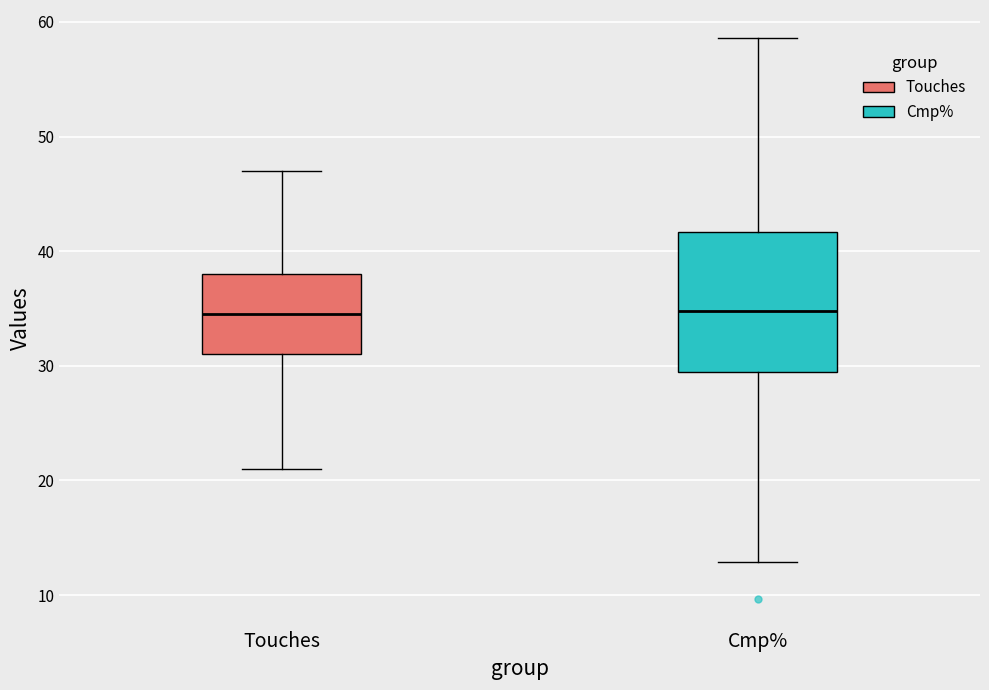

Reading left to right, transcribe this box plot: for each box, give where its median line is, the range the box spans, and where its two whiskers end, as read against the y-axis. The values are not printed on the chart, so give them approximately, as read against the axis.

Touches: median 35, box 31 to 38, whiskers 21 to 47
Cmp%: median 35, box 29 to 42, whiskers 13 to 59